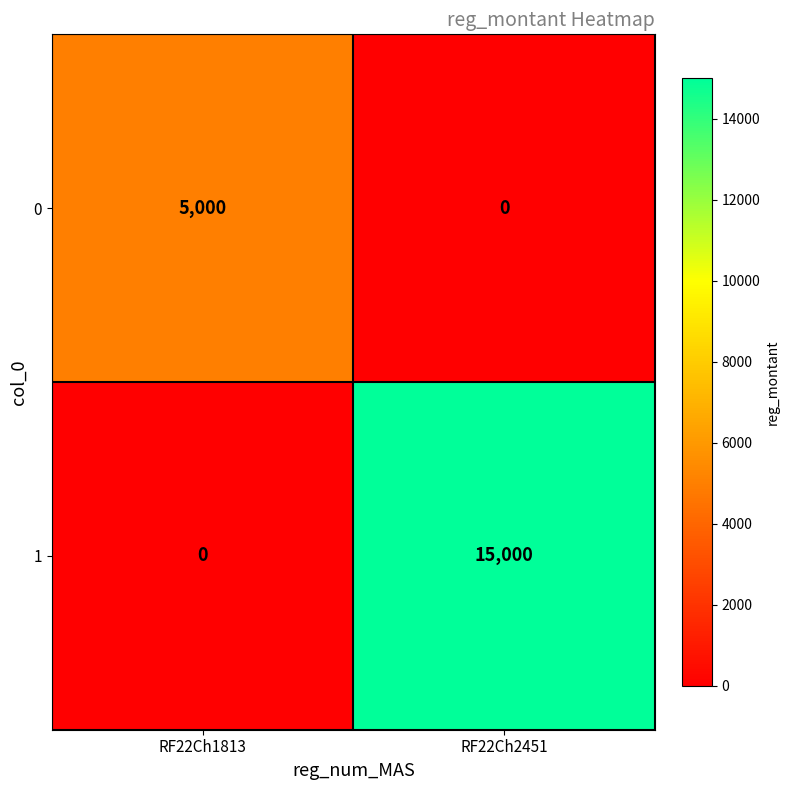

The 1 series shows -6415 at RF22Ch1813. True or false?

False